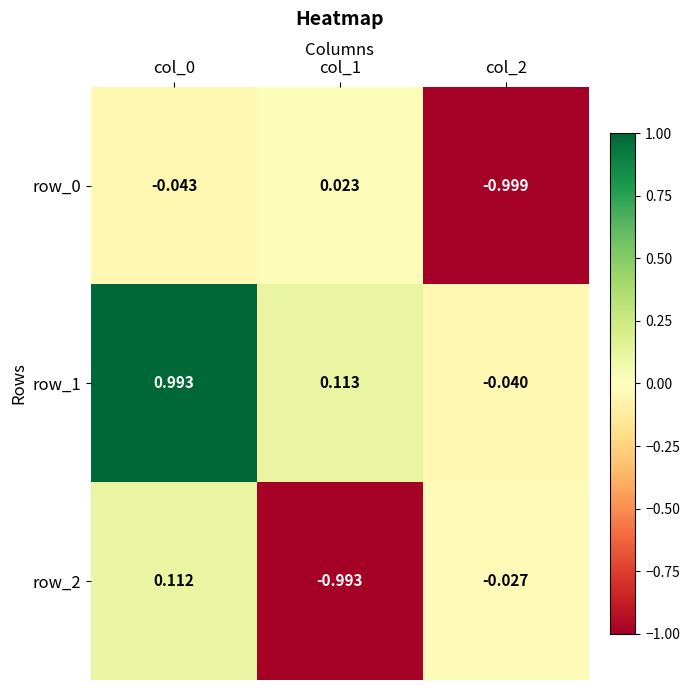

Is it true that row_1 equals 0.6 at col_0?

False